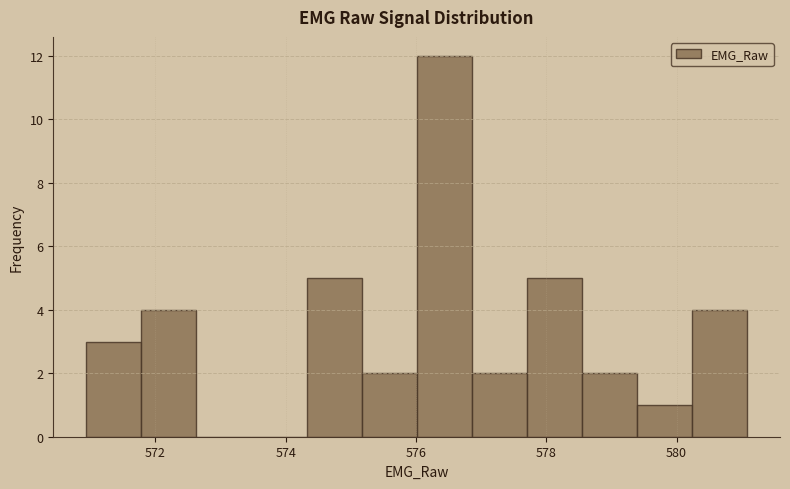

Reading left to right, transcribe this chart: for each bar, give the range it covers on the x-axis and its height. Neither the bar edges nor the heights are printed on the chart, so give them approximately, as read against the axes.

571.0 to 571.8: 3
571.8 to 572.6: 4
572.6 to 573.4: 0
573.4 to 574.4: 0
574.4 to 575.2: 5
575.2 to 576.0: 2
576.0 to 576.8: 12
576.8 to 577.8: 2
577.8 to 578.6: 5
578.6 to 579.4: 2
579.4 to 580.2: 1
580.2 to 581.0: 4